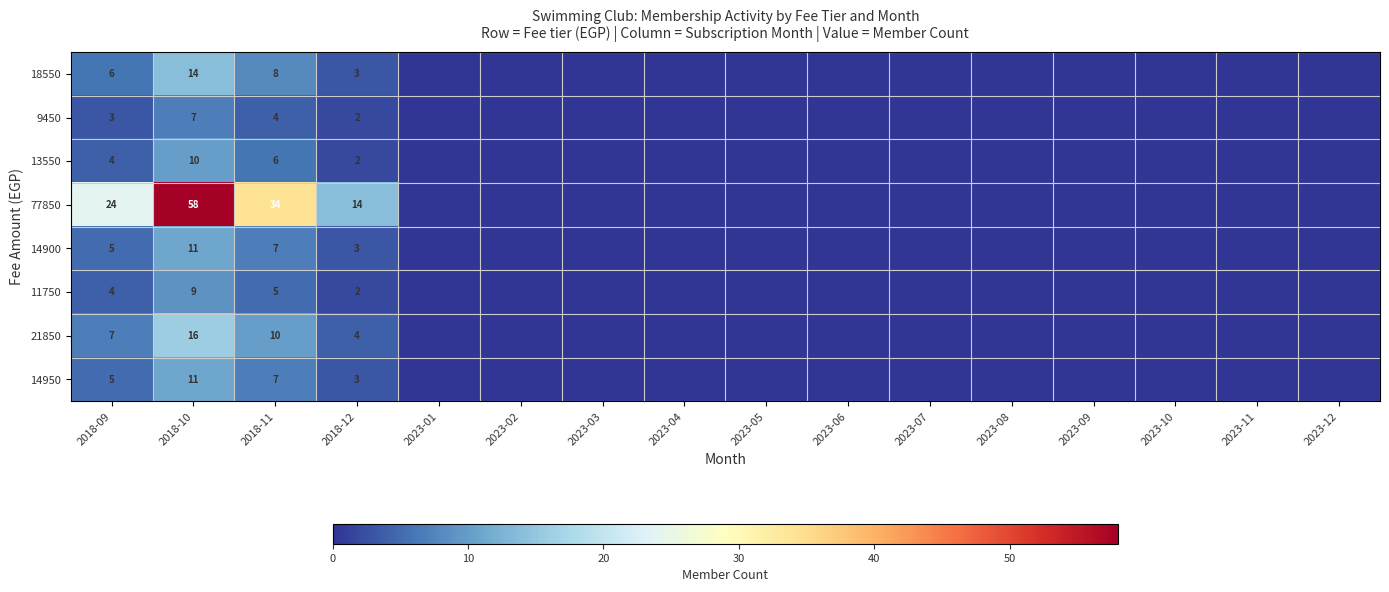

At which category is the sum across all series the highest?

2018-10